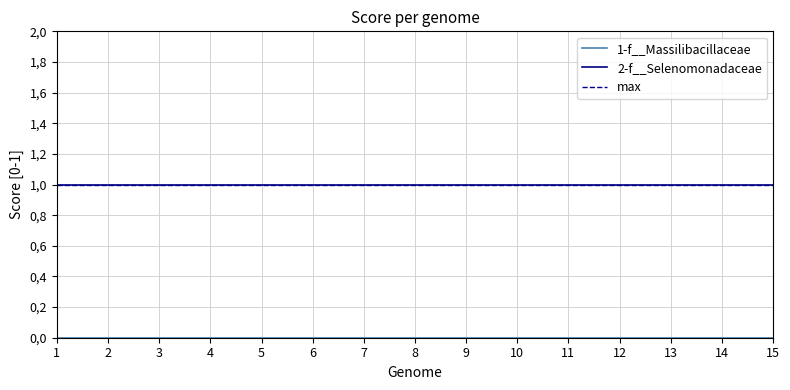

Which category has the lowest value in the max series?

1